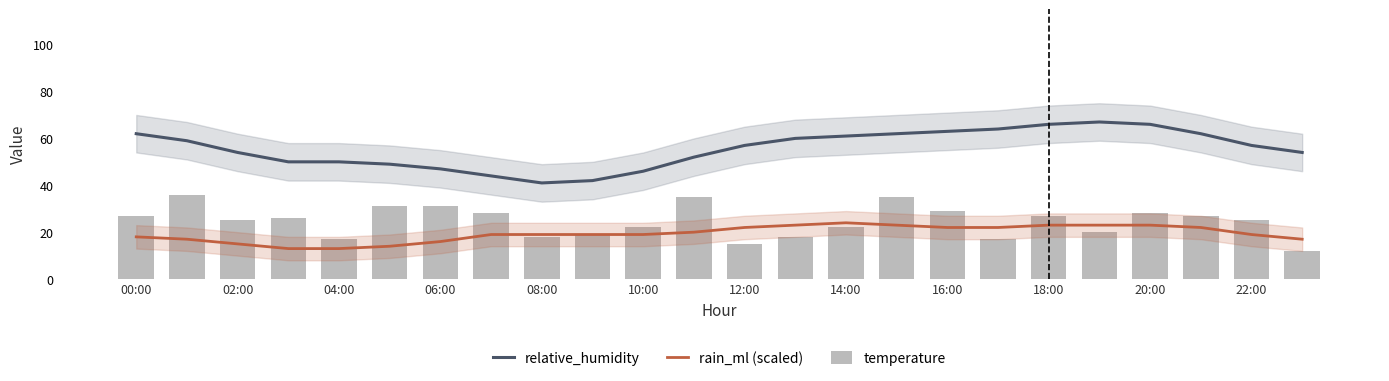

What is the total value across all series at 18:00?

116